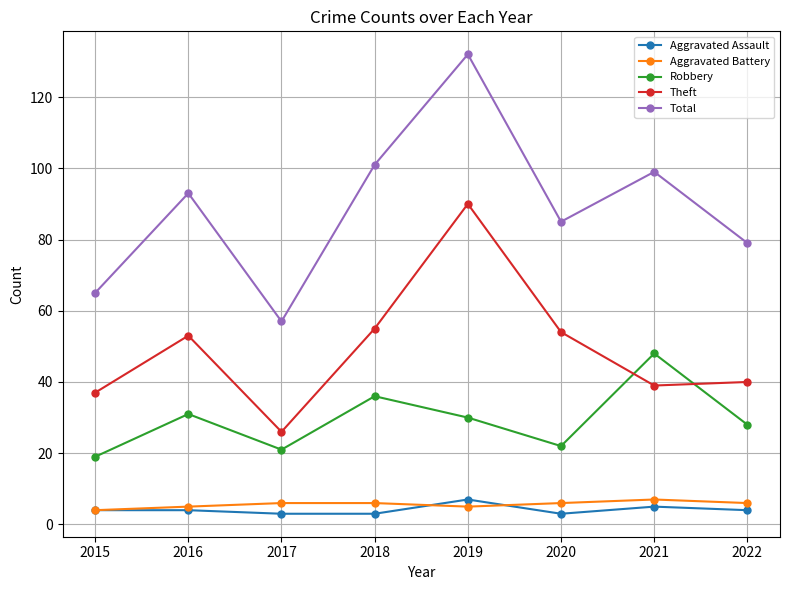

Between 2015 and 2021, which series saw the biggest shift?

Total